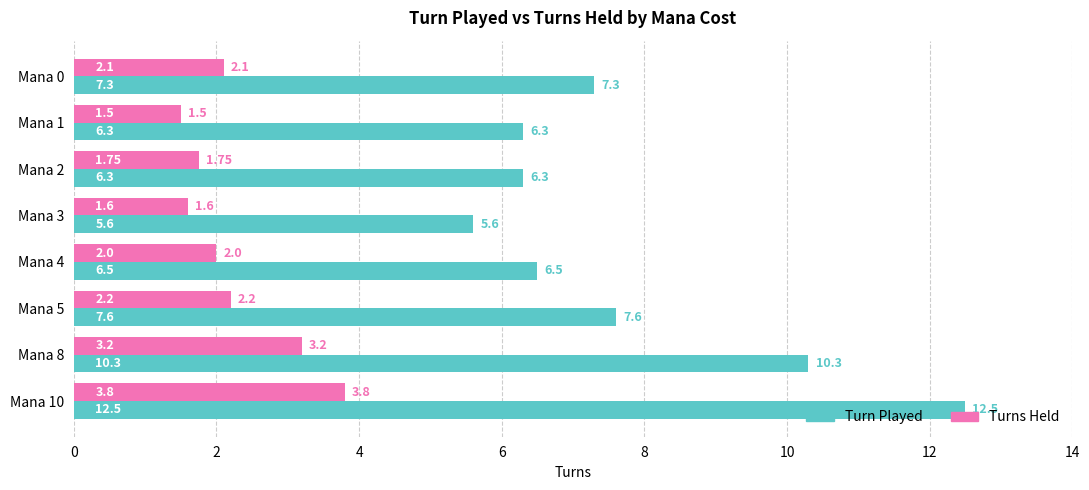

Which series changed the most between Mana 2 and Mana 3?

Turn Played